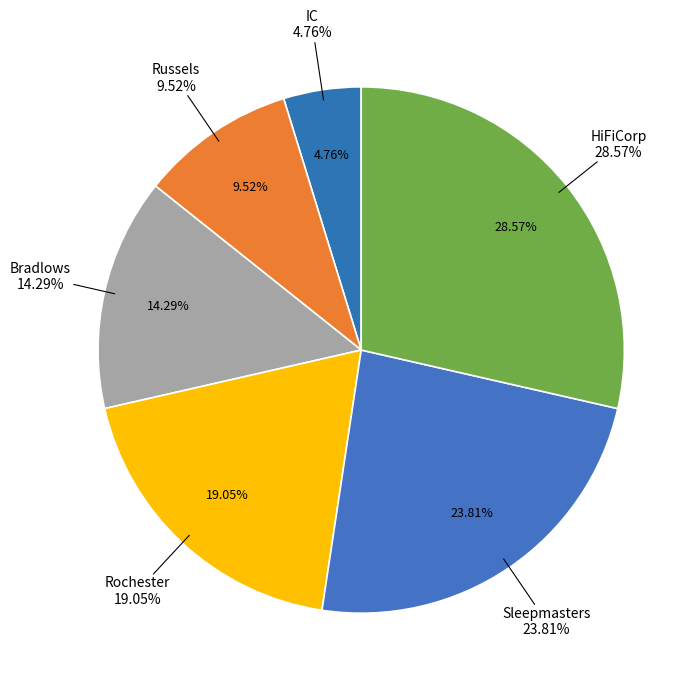

What percentage is the Bradlows slice, to the nearest percent?

14%